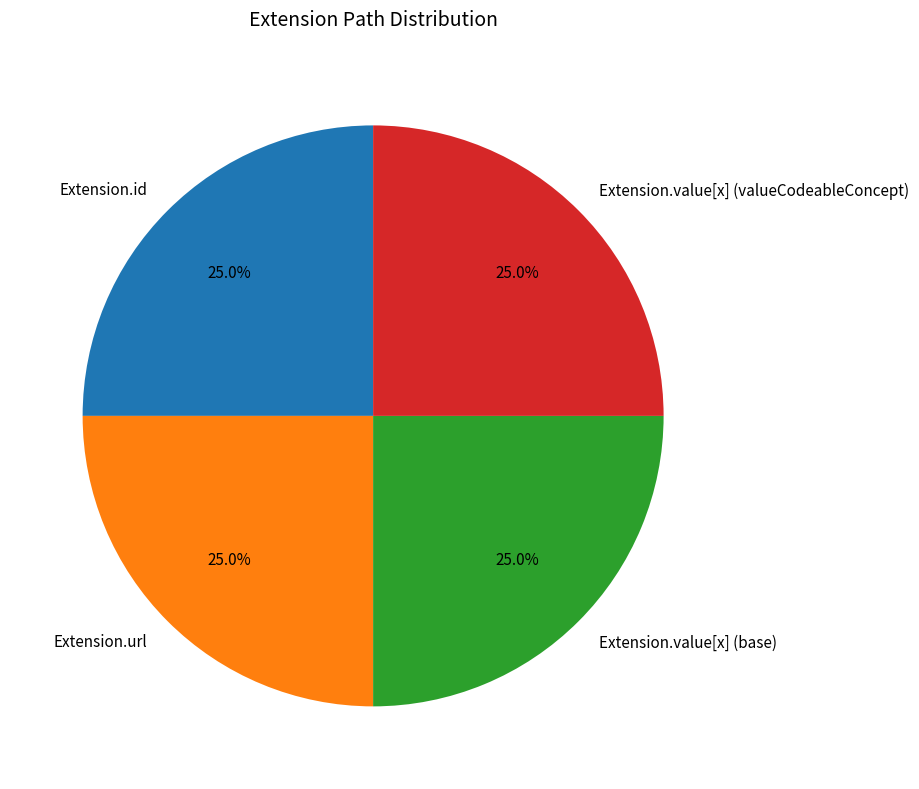

To the nearest percent, what is the difference between the largest and smallest slice percentages?

0%